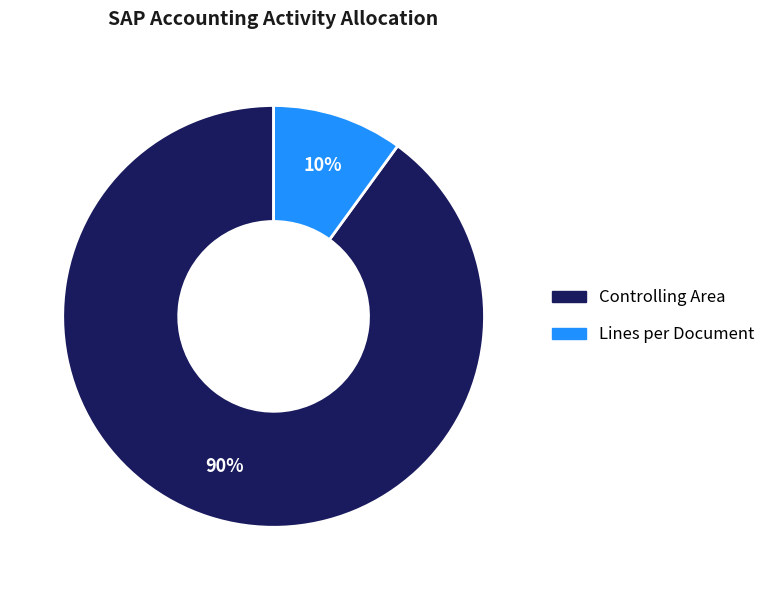

To the nearest percent, what is the combined percentage of Controlling Area and Lines per Document?

100%